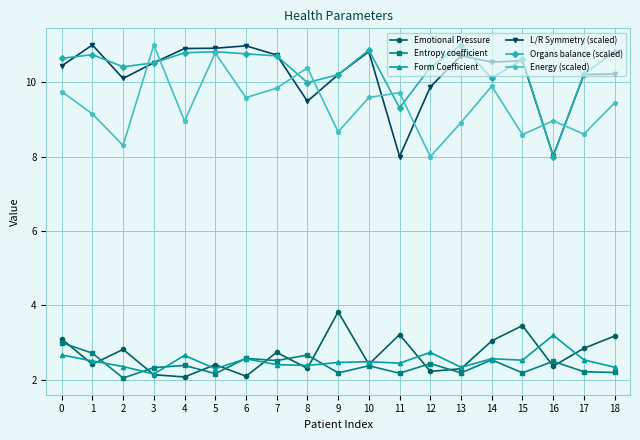

What is the lowest value of the Organs balance (scaled) series?

8.0